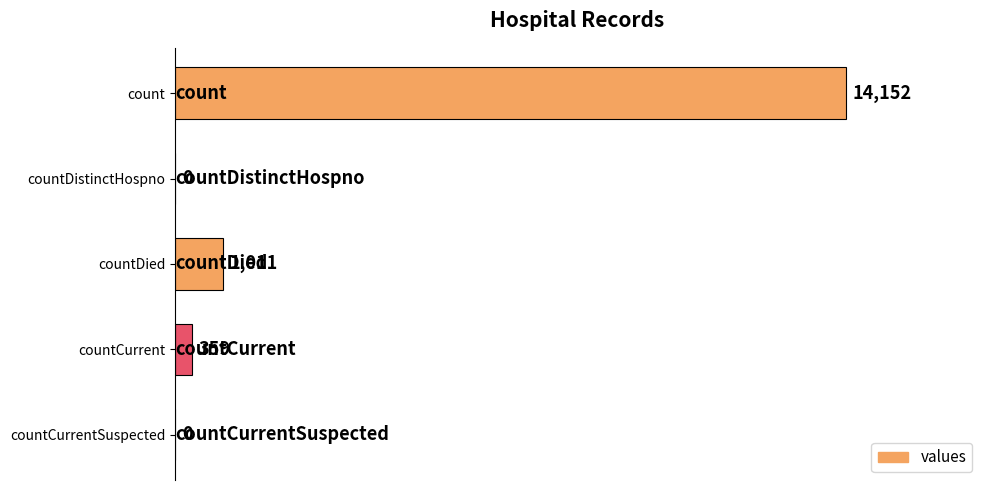

True or false: the data shows 0 at countCurrentSuspected.

True